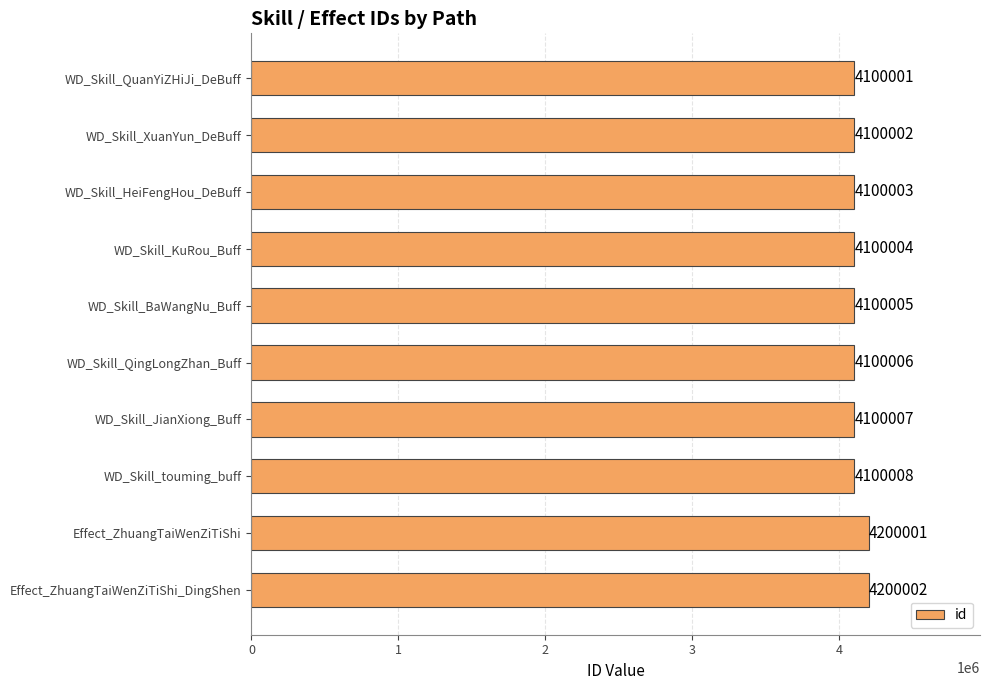

How many series are shown in this chart?

1